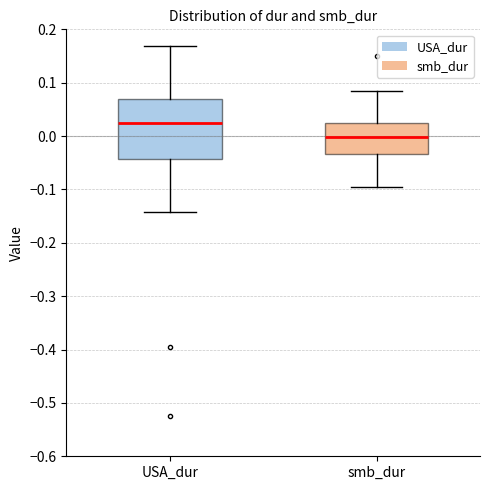

Where does the upper whisker of the box for smb_dur end on the y-axis? The values are not printed on the chart, so give them approximately, as read against the axis.

0.09